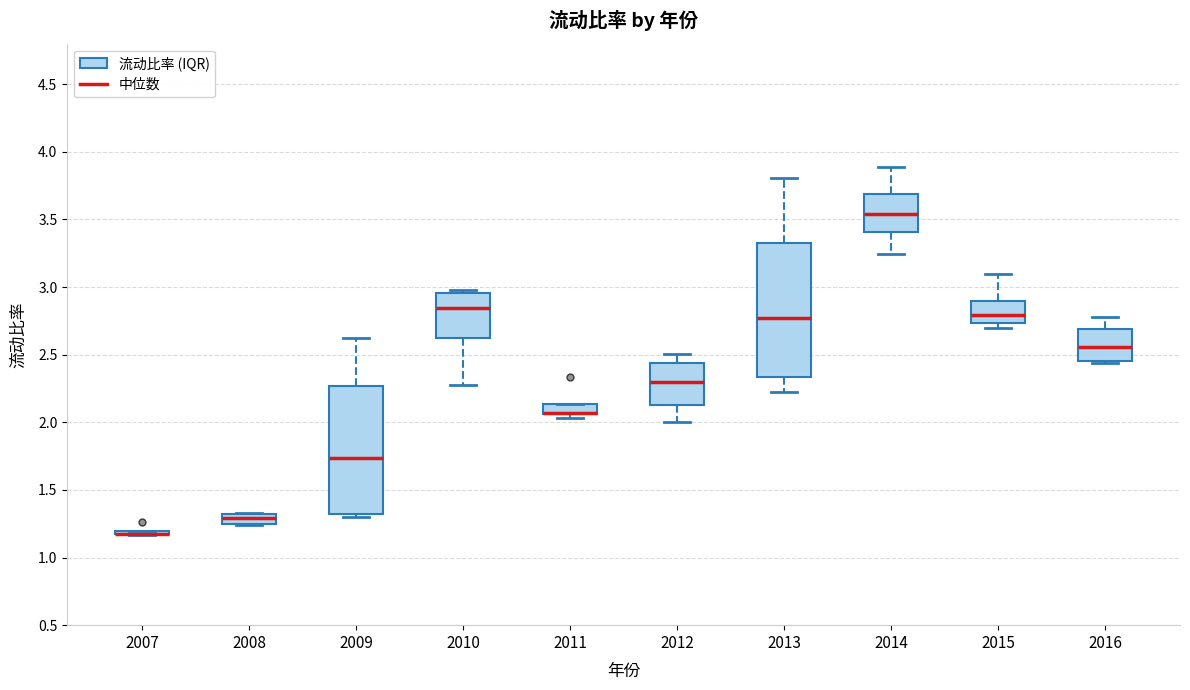

Where is the lower edge of the box at x = 2015 on the y-axis? The values are not printed on the chart, so give them approximately, as read against the axis.

2.75